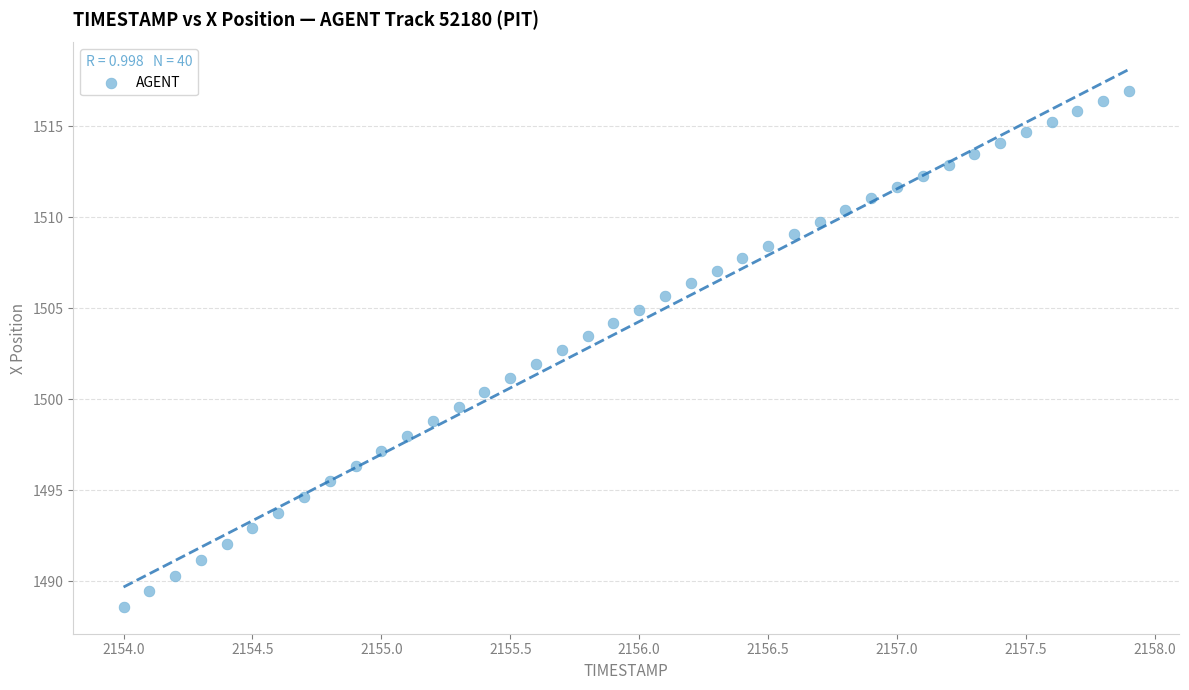

What is the range of X values (max minus min)?

3.9